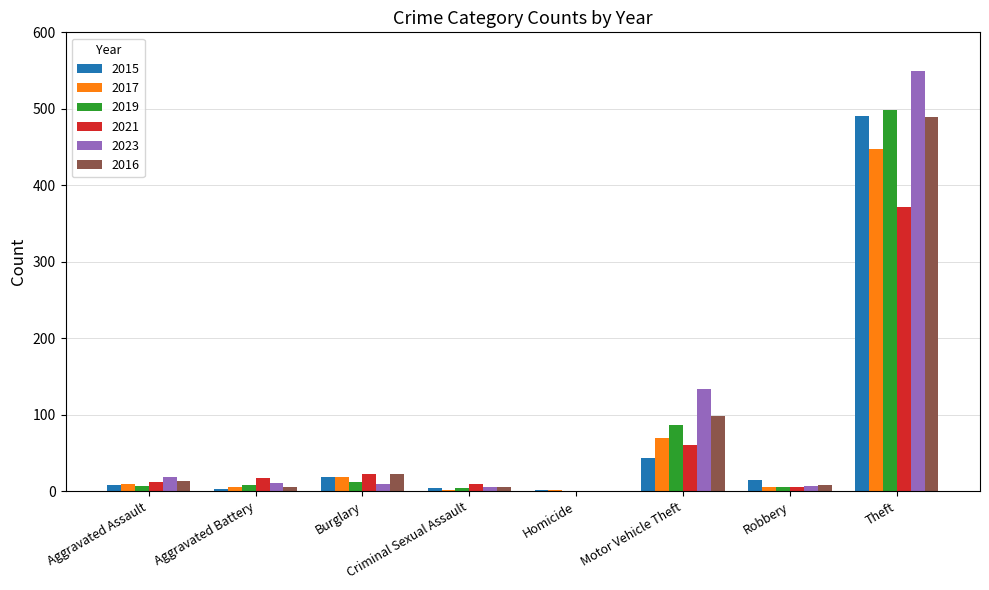

What is the sum of the 2021 values at Robbery and Homicide?

5